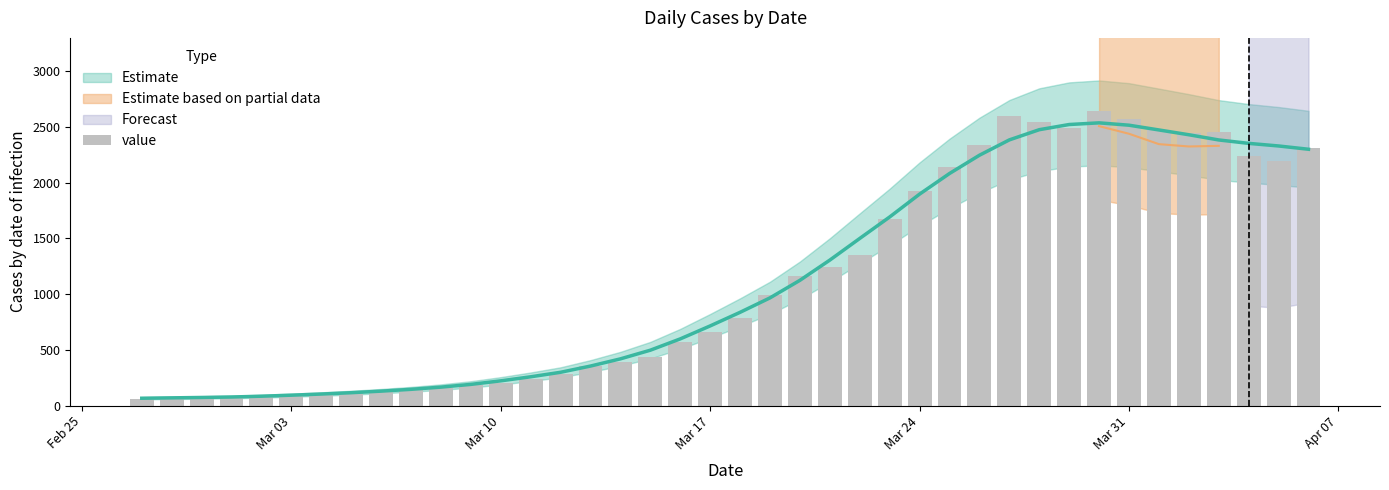

What position from the right is Mar 31?

7